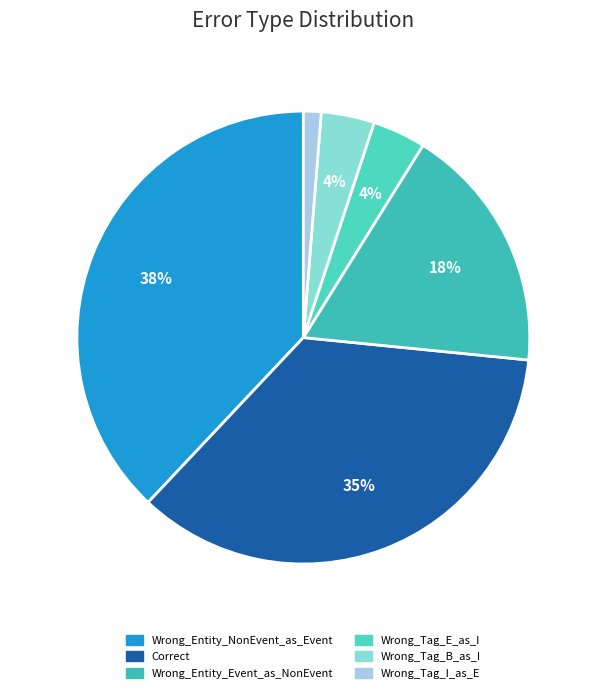

To the nearest percent, what is the difference between the Wrong_Tag_B_as_I and Wrong_Entity_NonEvent_as_Event slice percentages?

34%